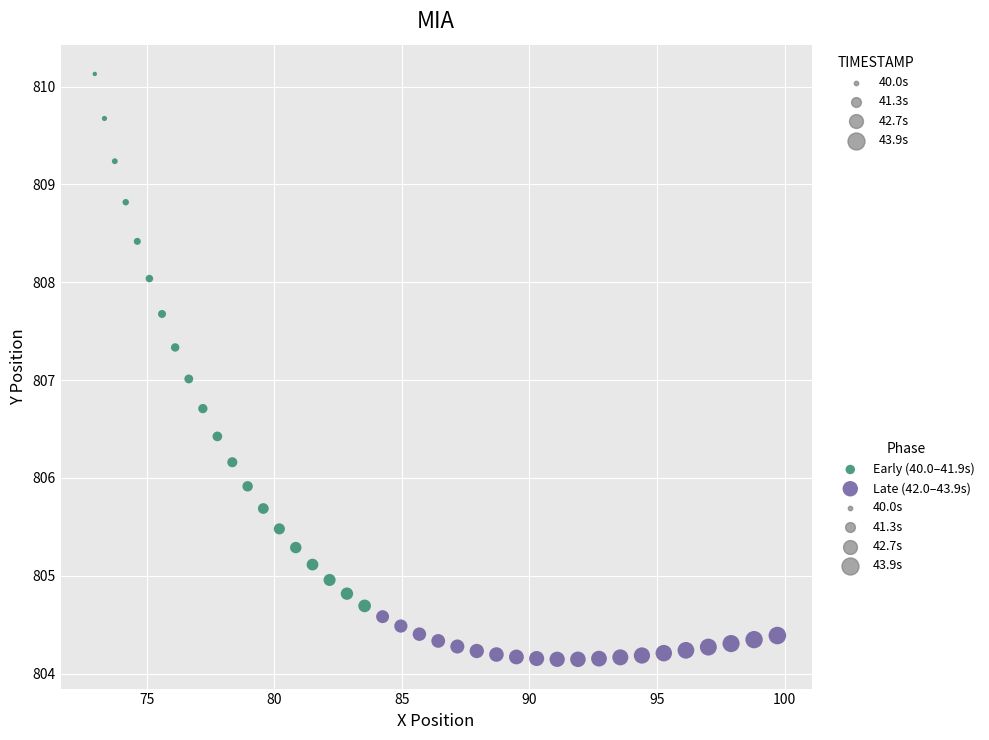

Which series reaches the minimum Y coordinate?

Late (42.0–43.9s)